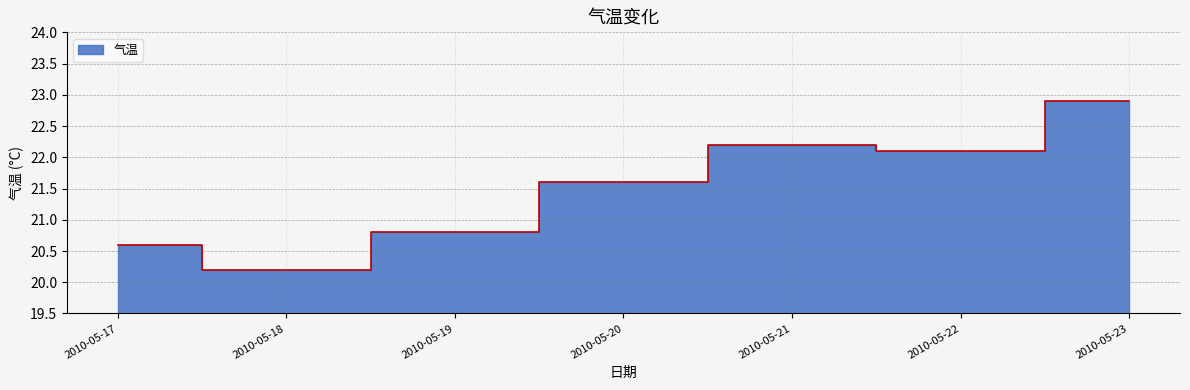

How many lines are shown in the chart?

1